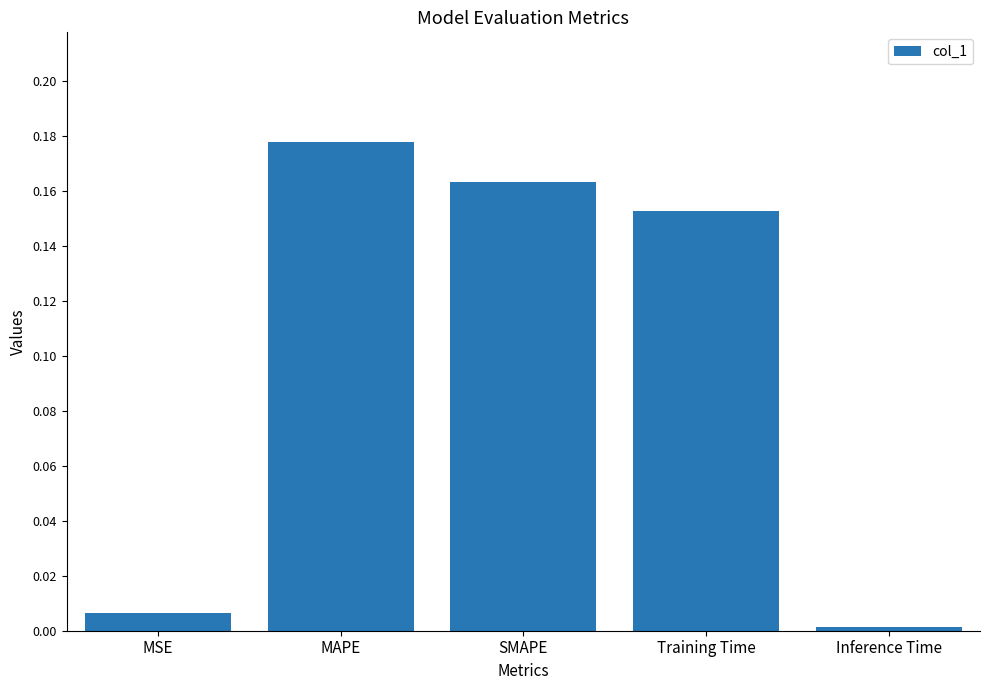

How many bars are there in total?

5